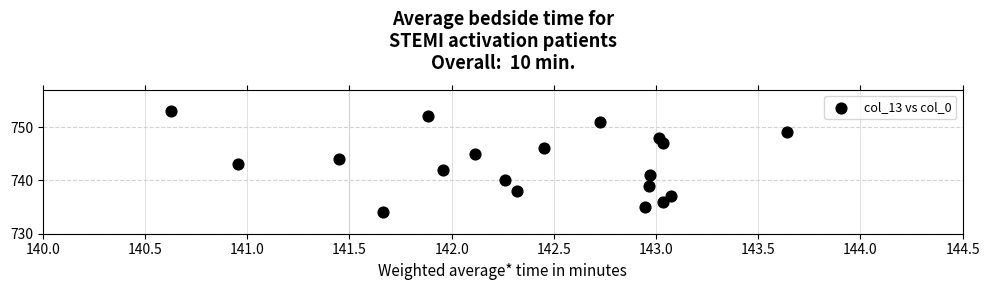

What is the range of Y values (max minus min)?

19